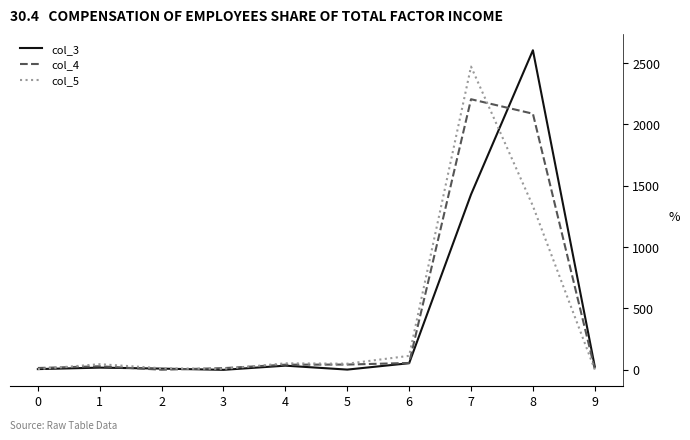

The value of col_4 at 7 is 2205. True or false?

True